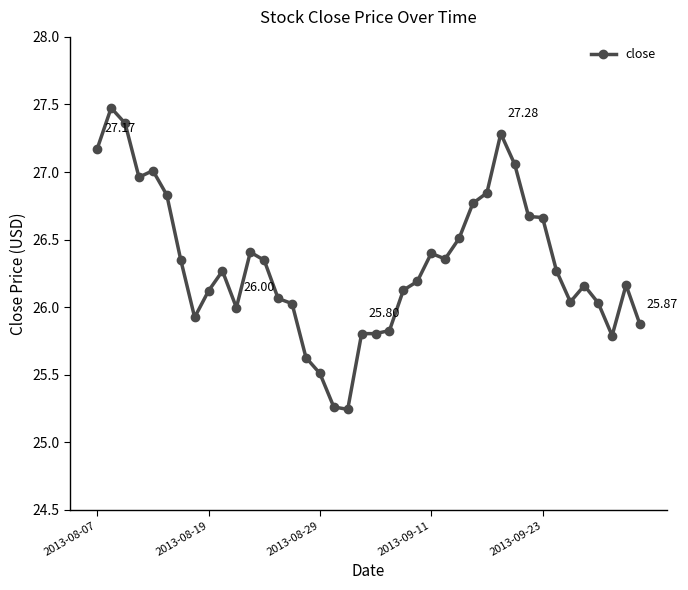

Does the chart display data point markers on the line(s)?

Yes